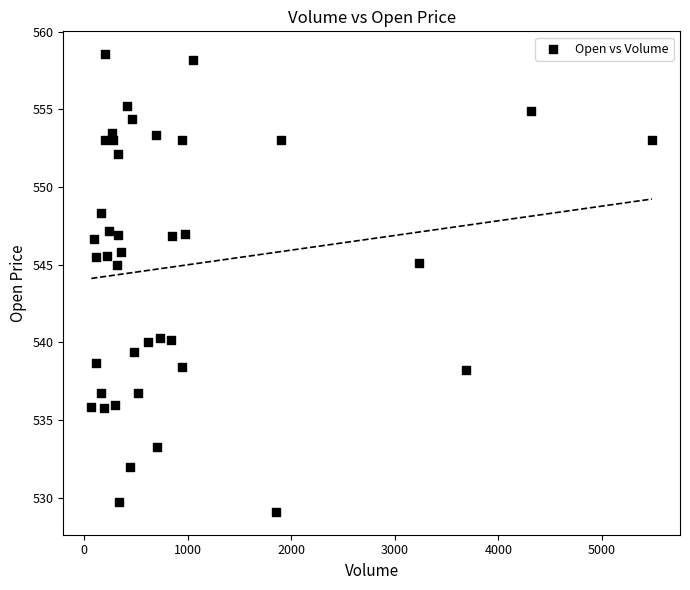

What is the range of X values (max minus min)?

5413.0